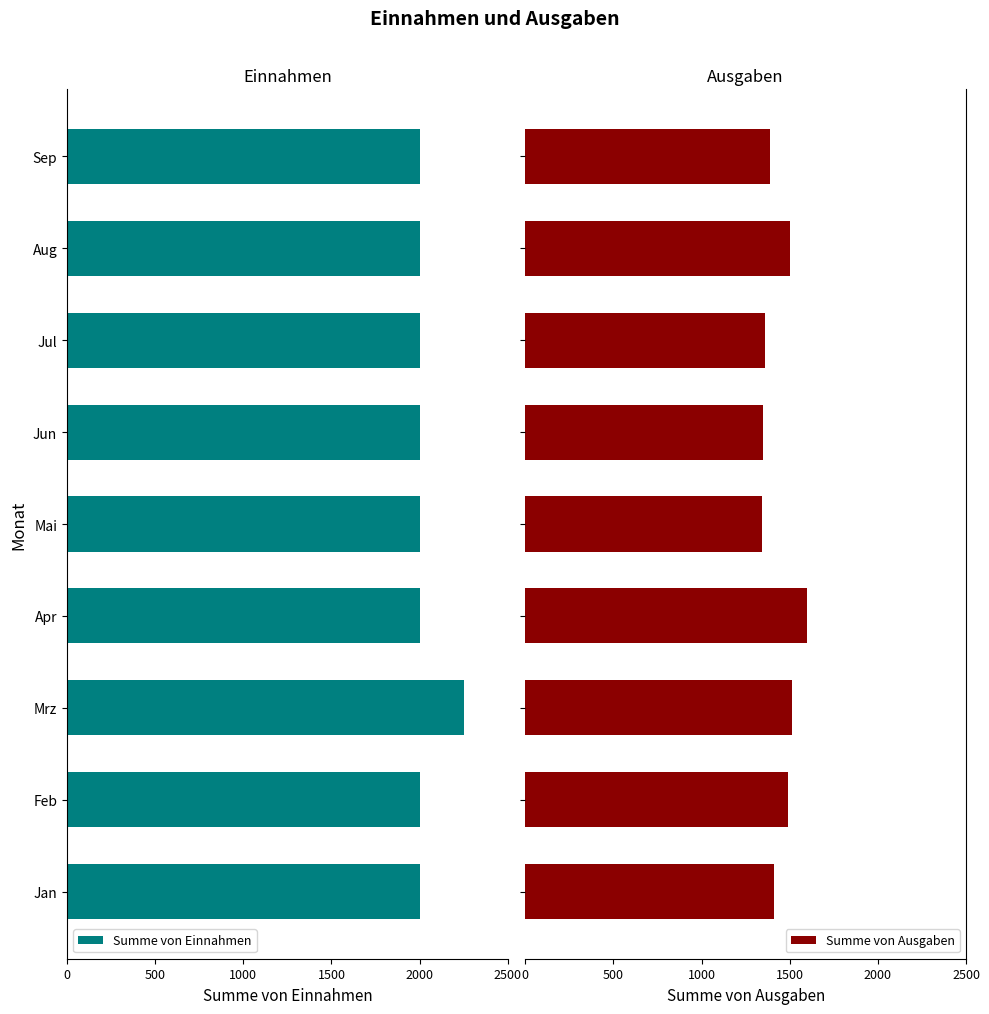

The Summe von Einnahmen series shows 2000 at Jan. True or false?

True